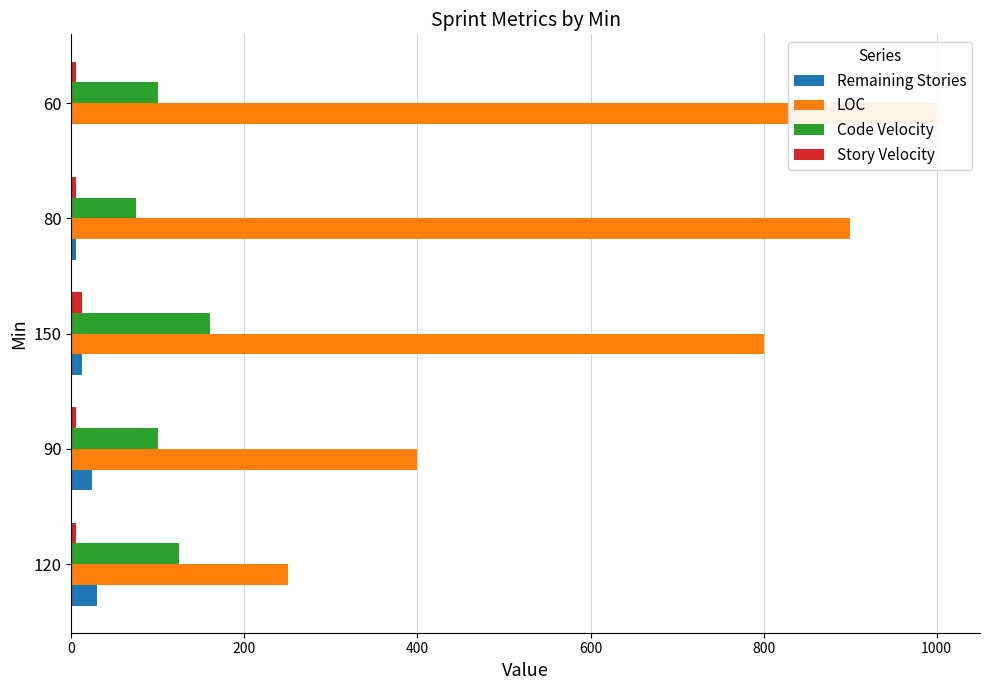

What value does the Remaining Stories series have at 150, to the nearest 5?

10